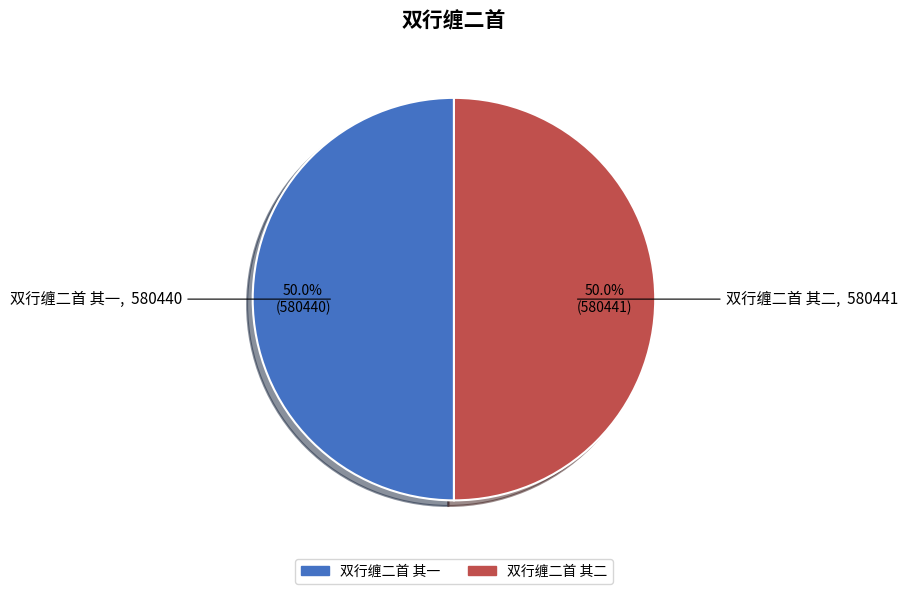

What percentage is the 双行缠二首 其一 slice, to the nearest percent?

50%